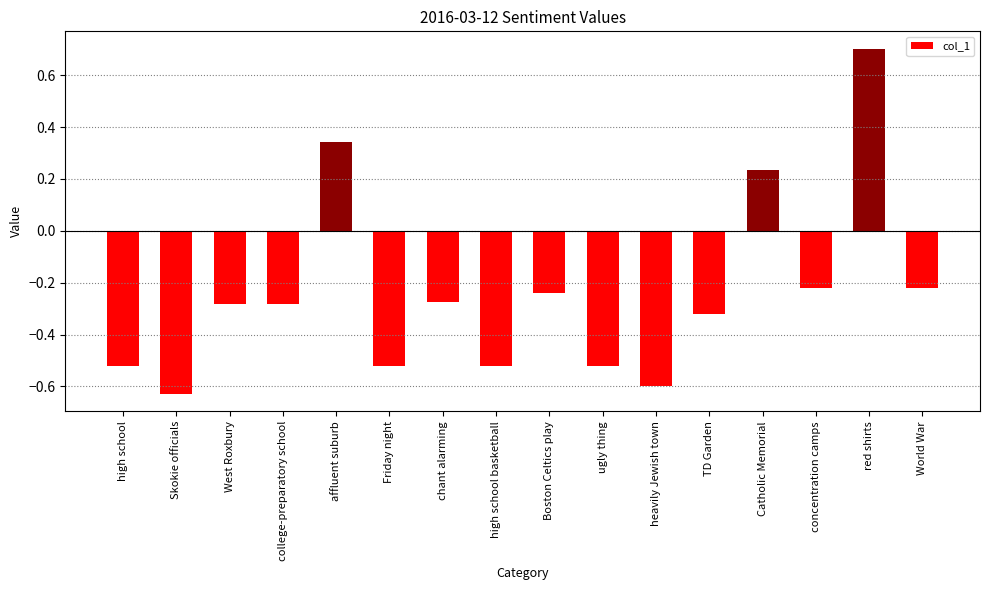

What position from the right is concentration camps?

3